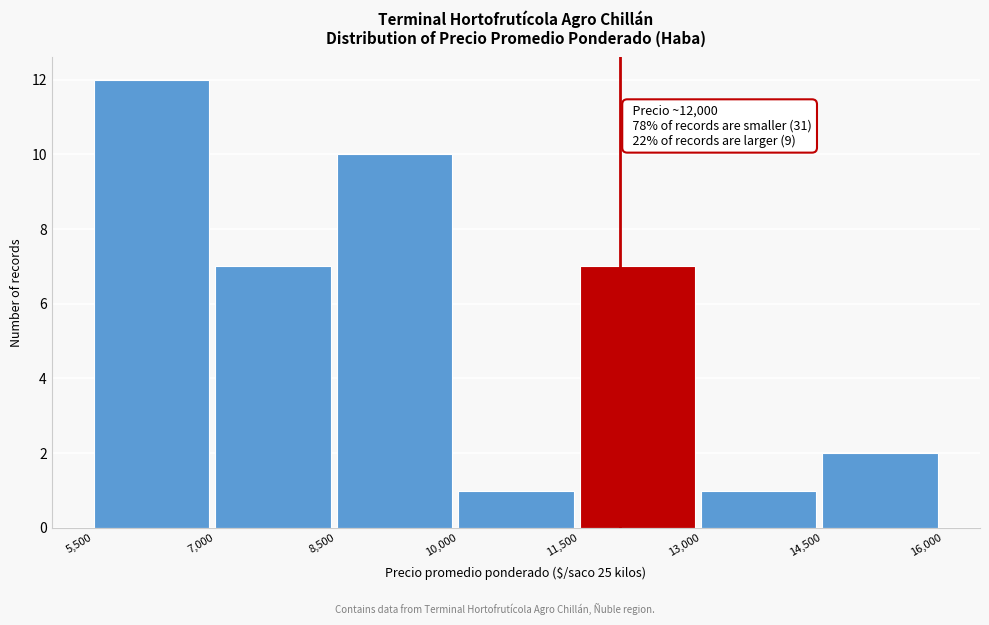

Which range on the x-axis has the tallest bar?

5,500 to 7,000